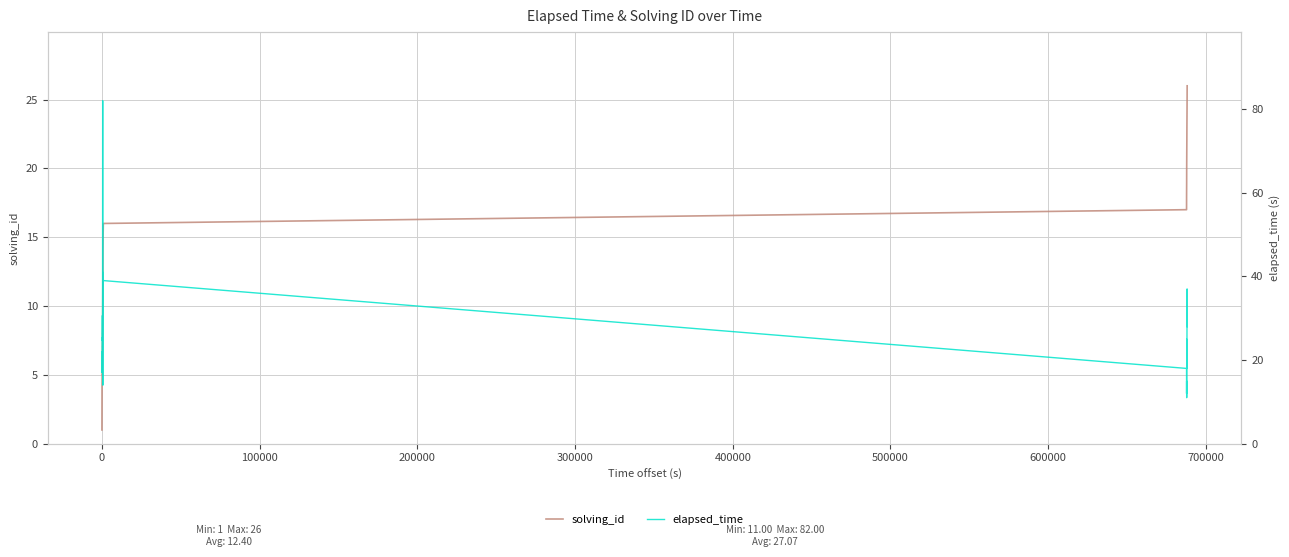

True or false: elapsed_time has a value of 13.1 at 800000.

False